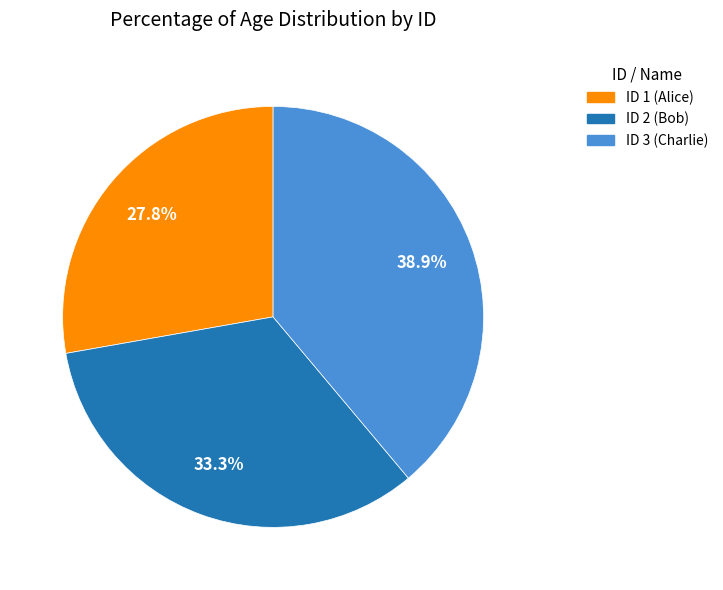

Is there any slice that represents more than half of the pie?

No